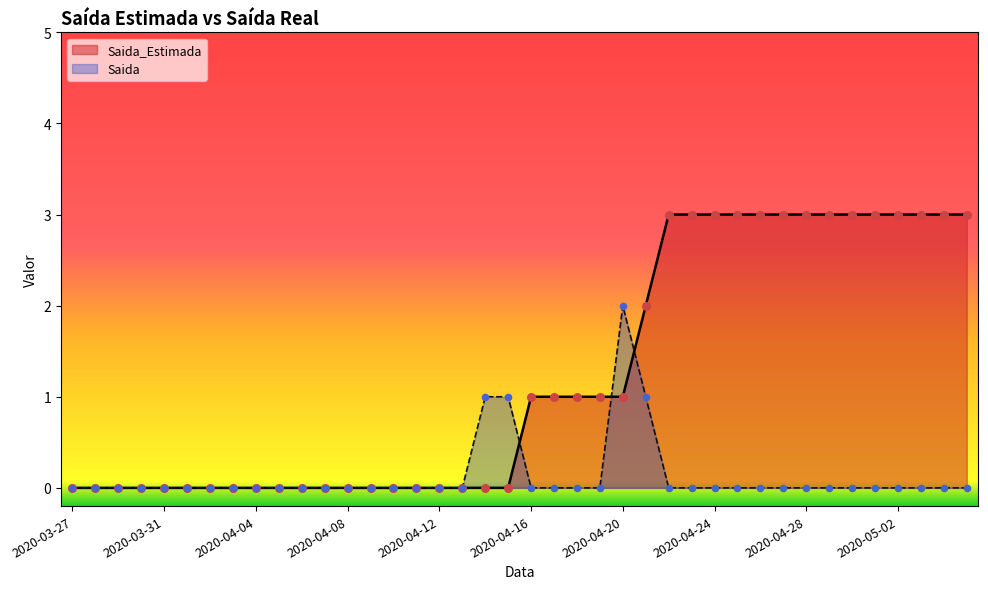

At how many categories does at least one series exceed 1?

16